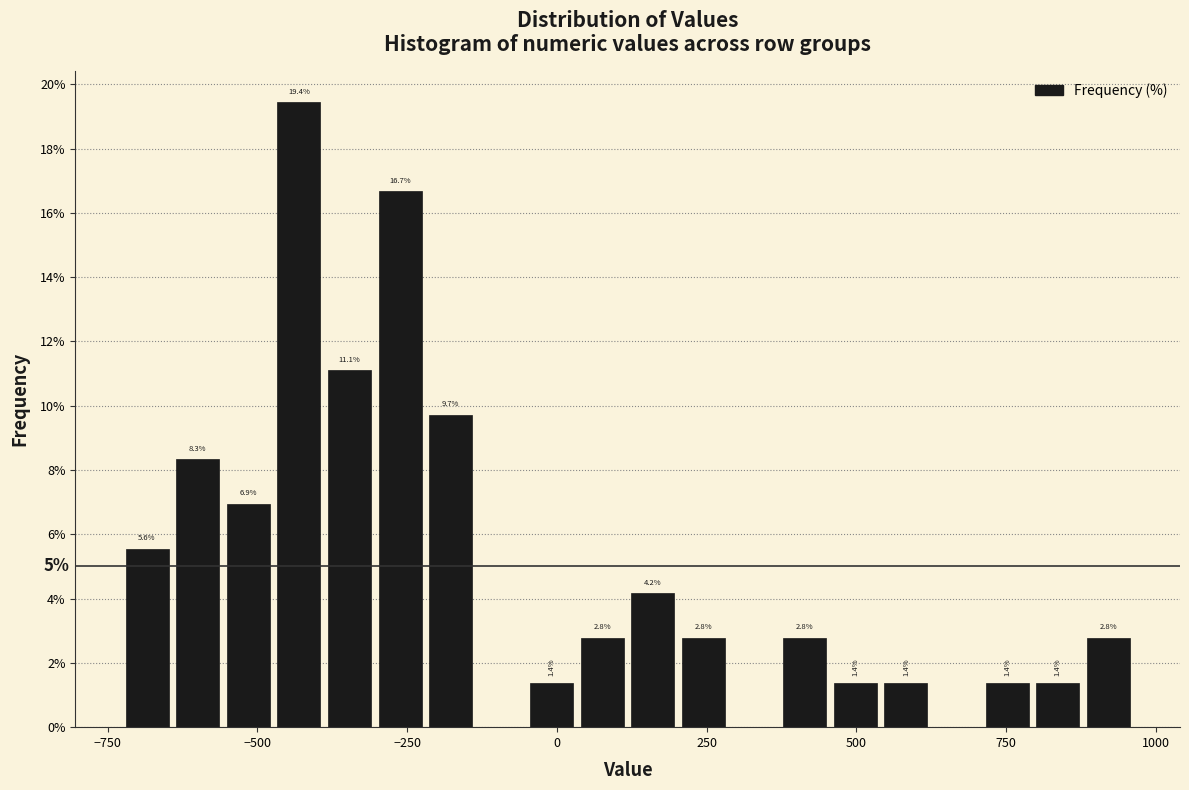

Read against the x-axis, roughly where is the centre of the tallest bar?

-450